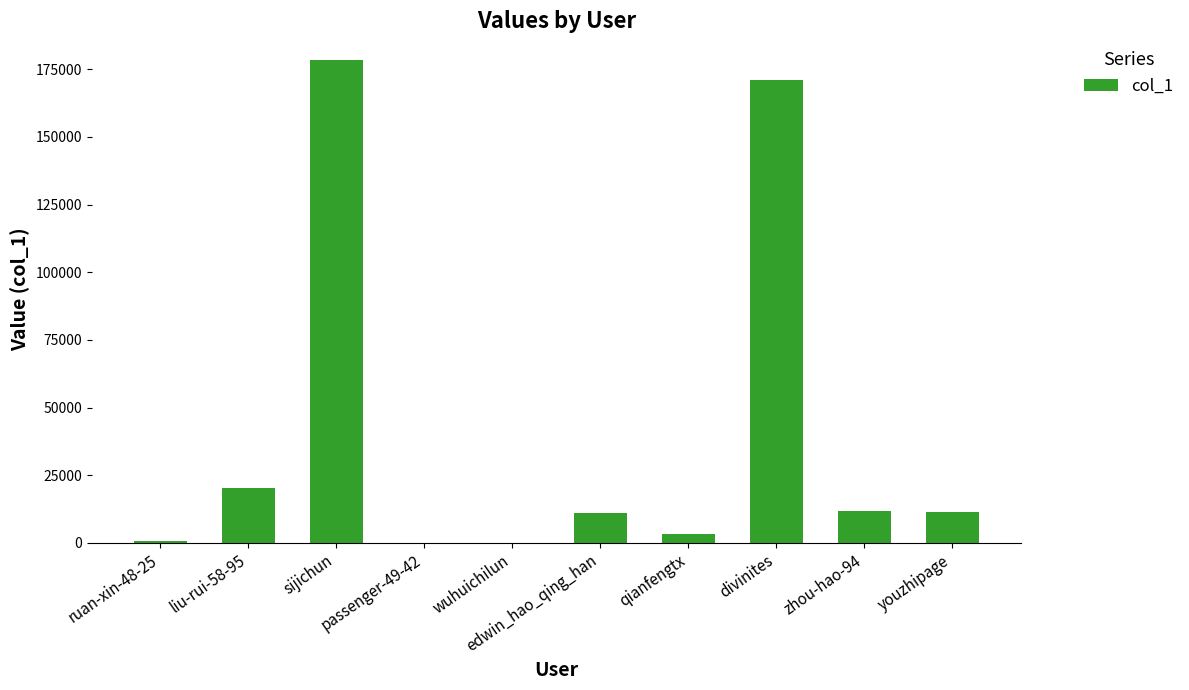

What is the sum of all values?

407885